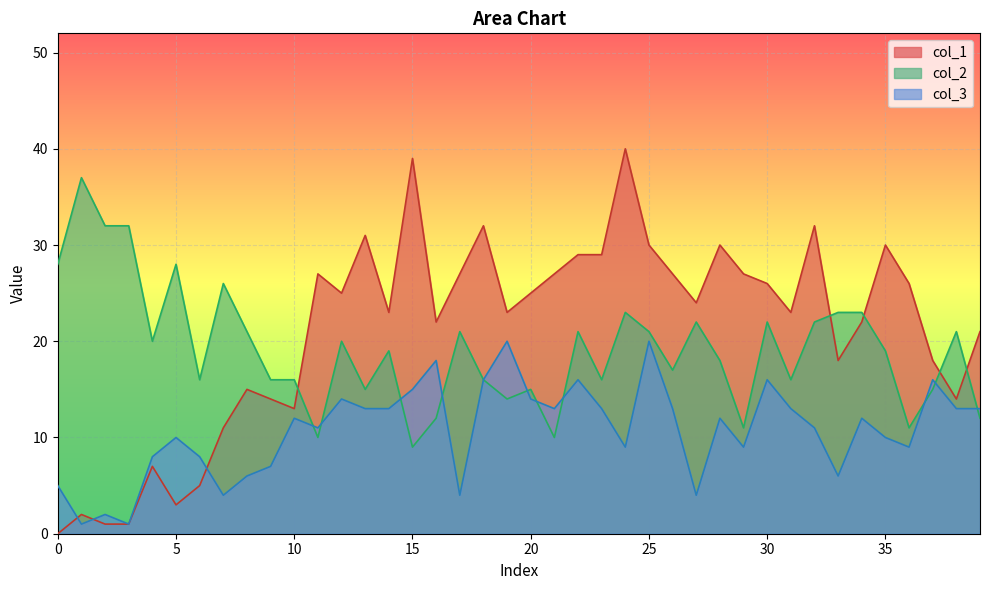

What is the lowest value of the col_3 series?

1